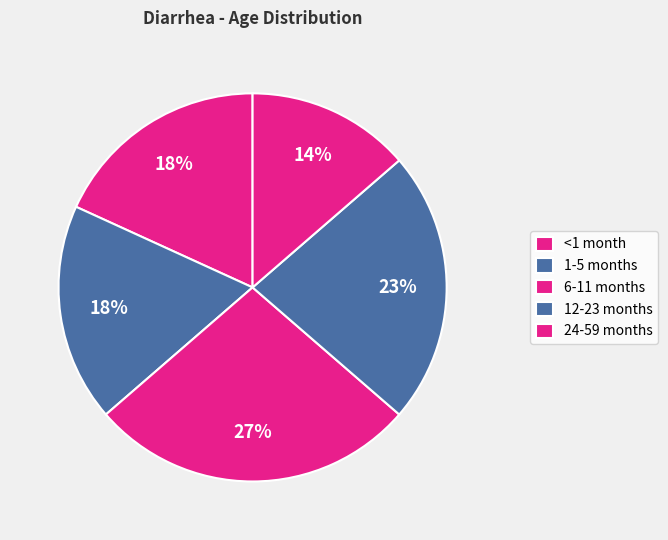

To the nearest percent, what percentage of the pie is 1-5 months?

18%